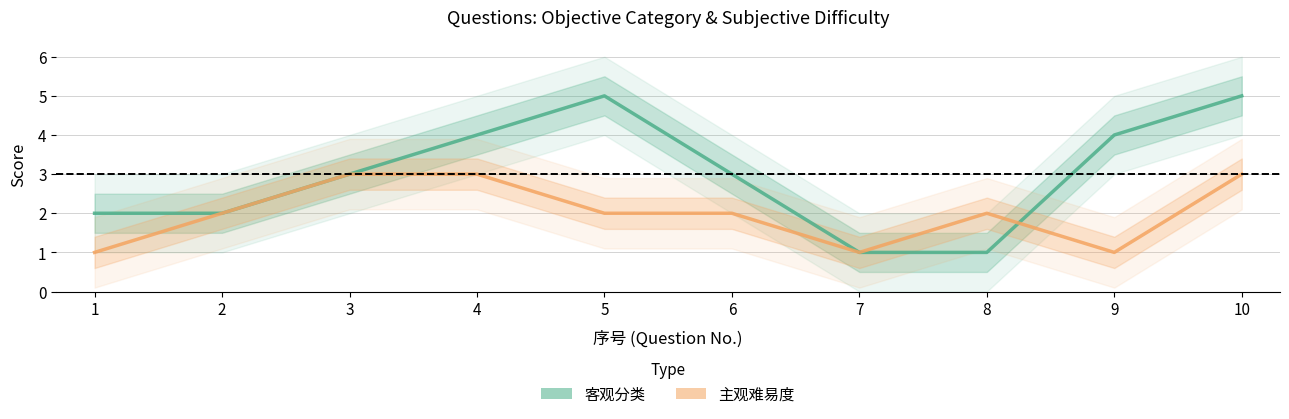

Reading left to right, transcribe all the data shown in this chart.

客观分类: 2	2	3	4	5	3	1	1	4	5
主观难易度: 1	2	3	3	2	2	1	2	1	3